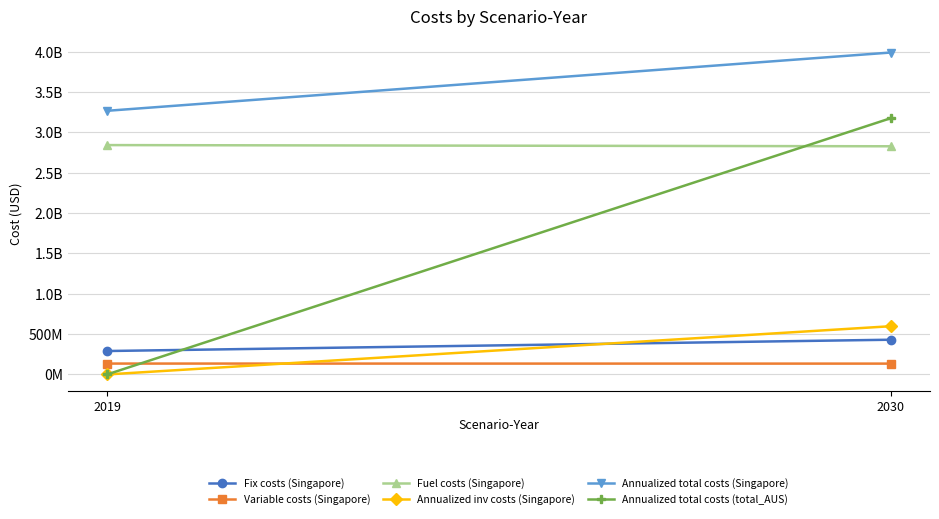

The Annualized total costs (total_AUS) series shows 4162898219.6 at 2030. True or false?

False